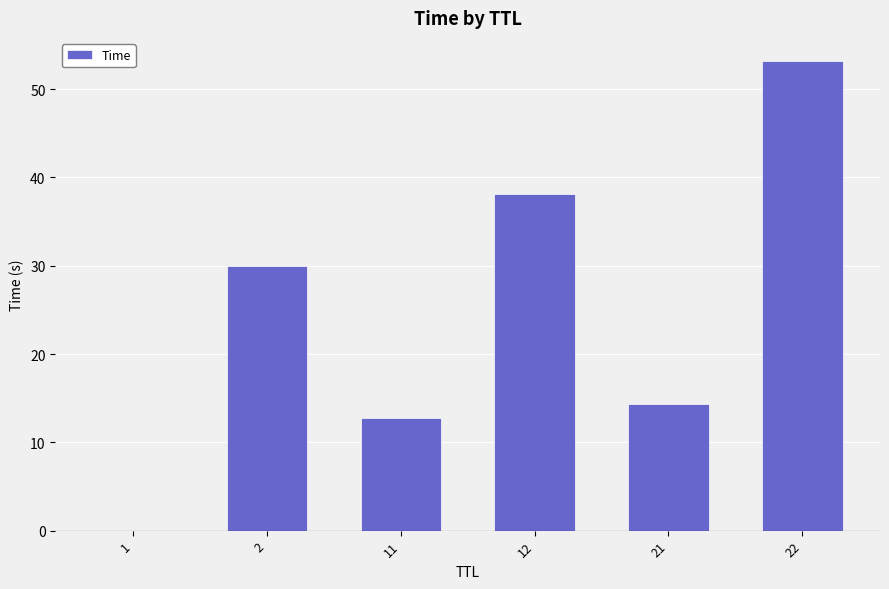

How many distinct data groups are displayed?

1